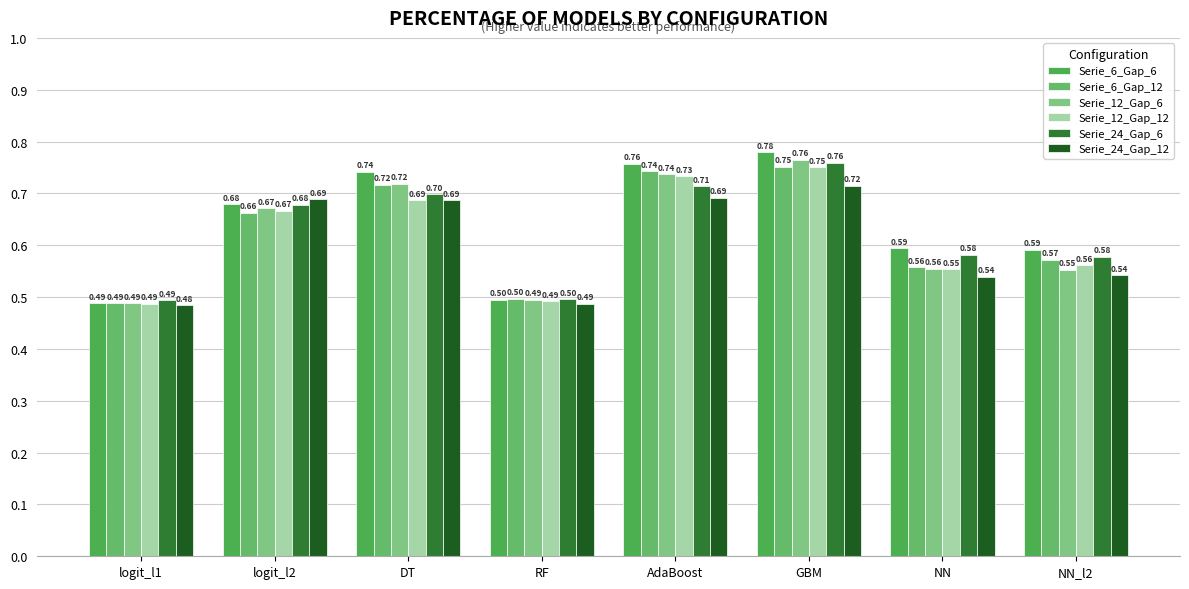

What is the difference between the Serie_24_Gap_6 values at RF and logit_l2?

0.2